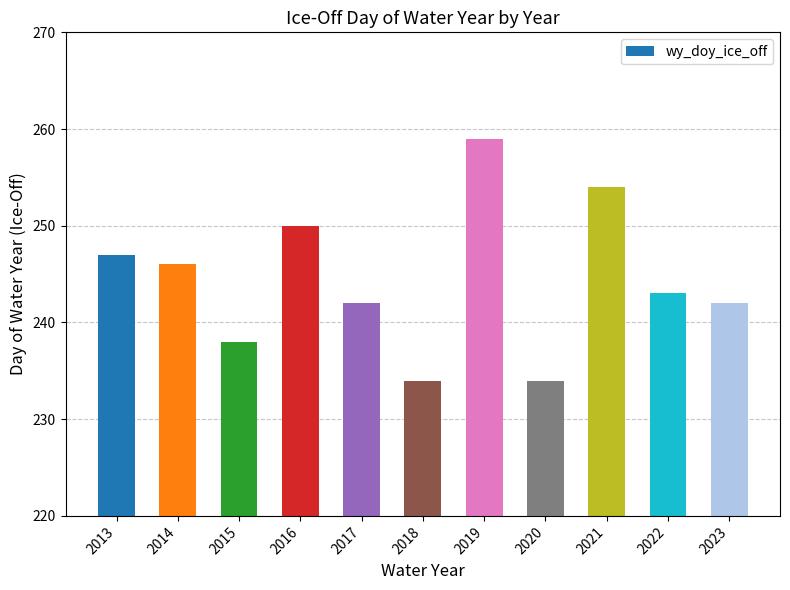

How many bars are there in total?

11